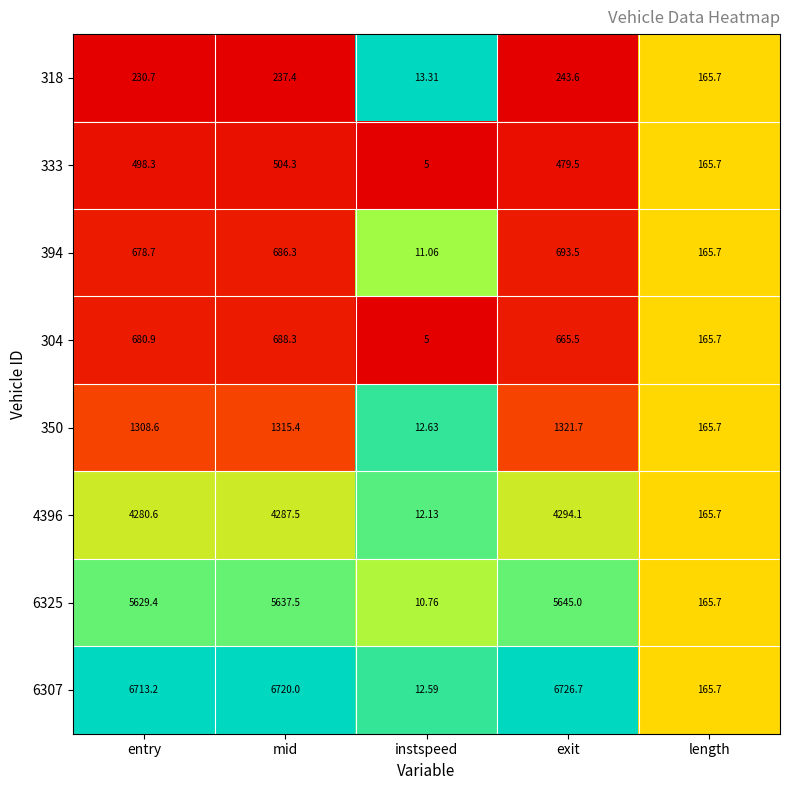

Which label corresponds to the smallest value in the chart?

instspeed